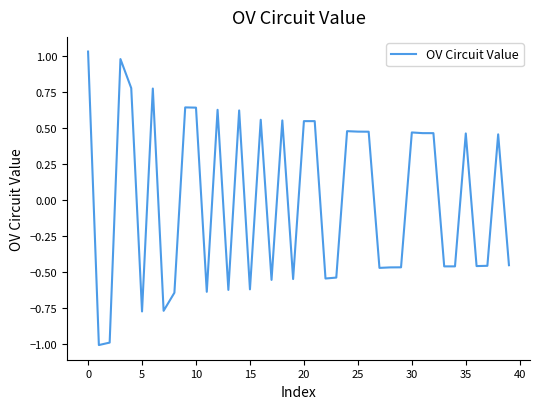

What is the smallest value displayed?

-1.0